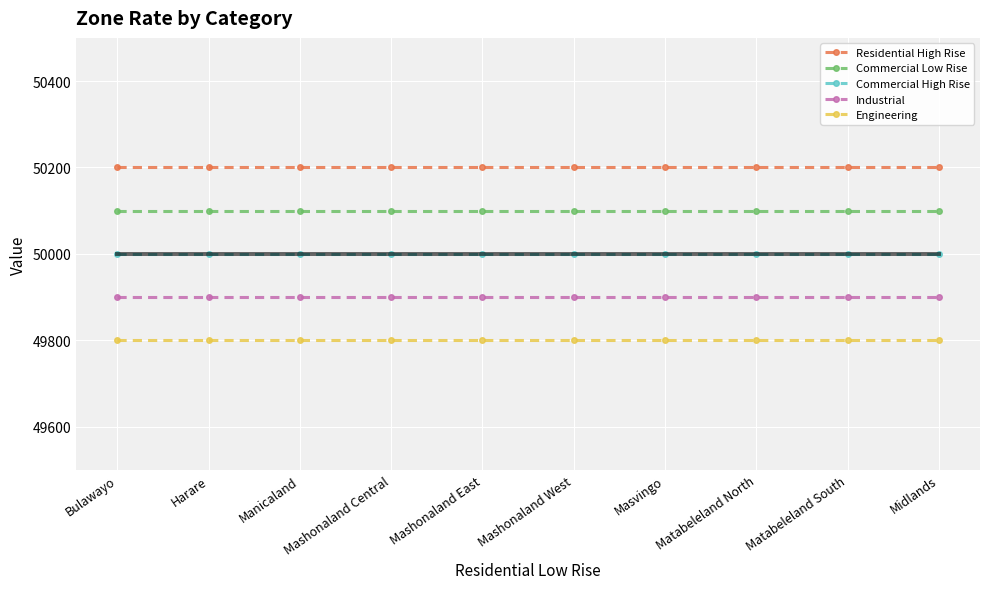

What is the difference between the highest and lowest values at Harare?

400